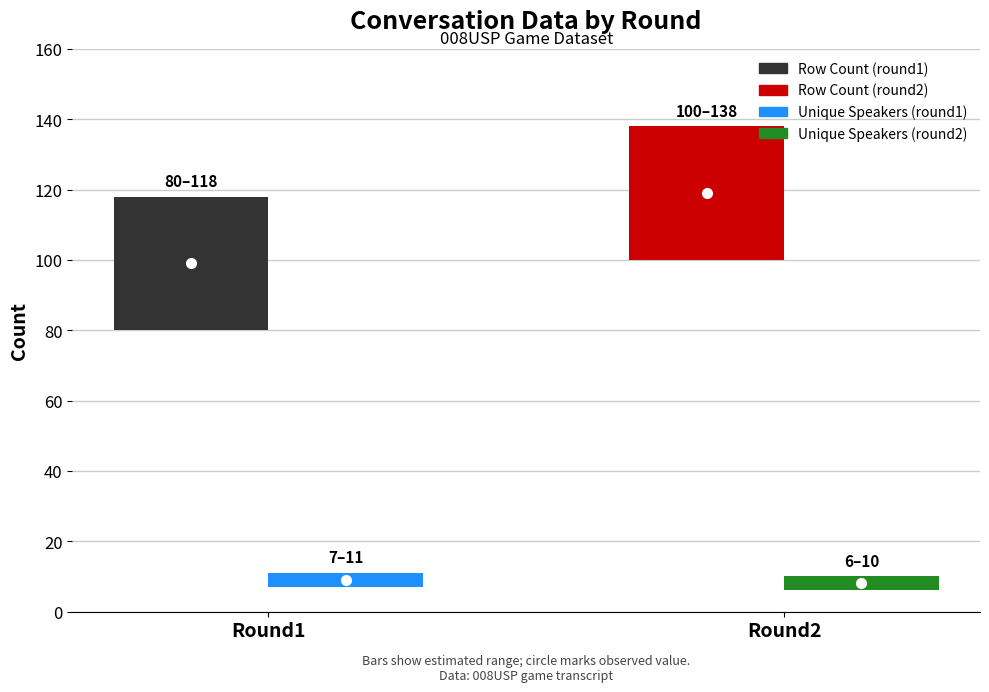

Reading left to right, what are all the values shown in this chart?

row_count: round1=99	round2=119
unique_speakers: round1=9	round2=8